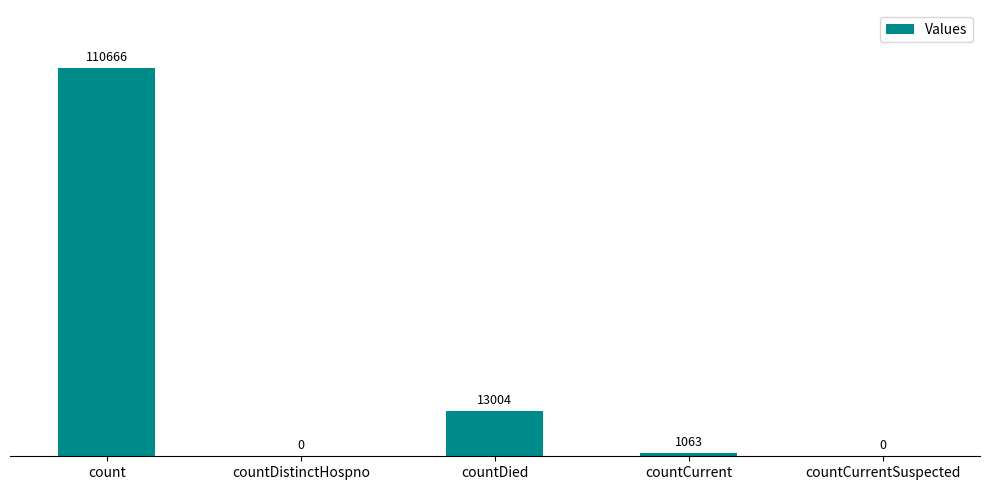

Reading left to right, list all the values displayed in this chart.

110666	0	13004	1063	0